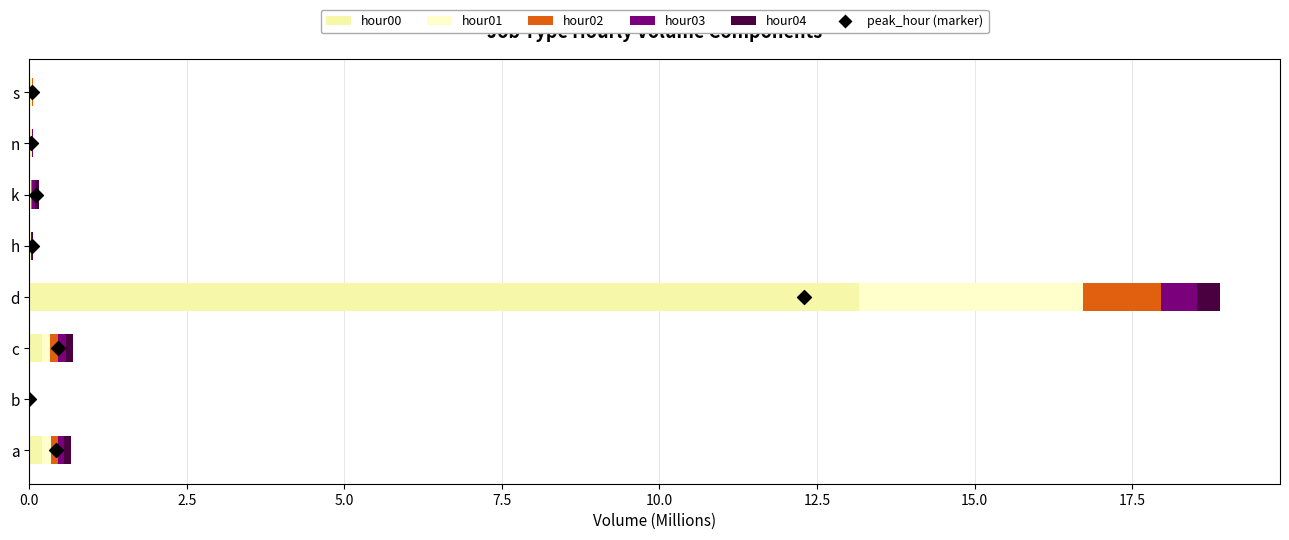

Which series reaches the minimum Y coordinate?

peak_hour (marker)